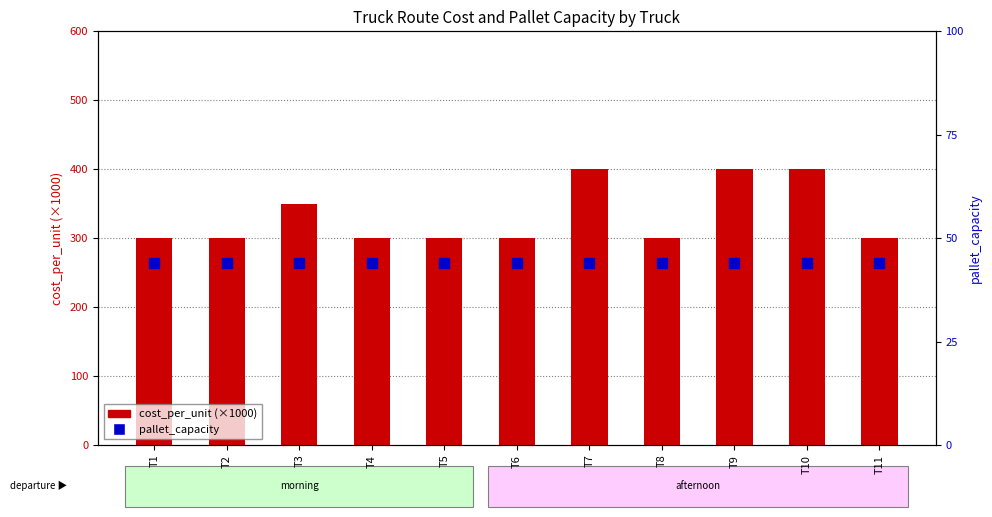

Which series reaches the minimum Y coordinate?

pallet_capacity